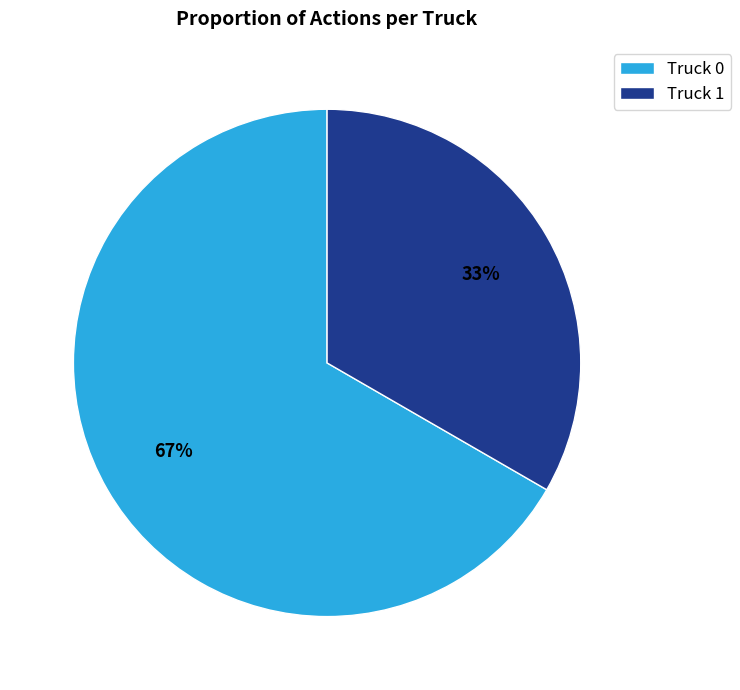

Between Truck 1 and Truck 0, which is larger?

Truck 0